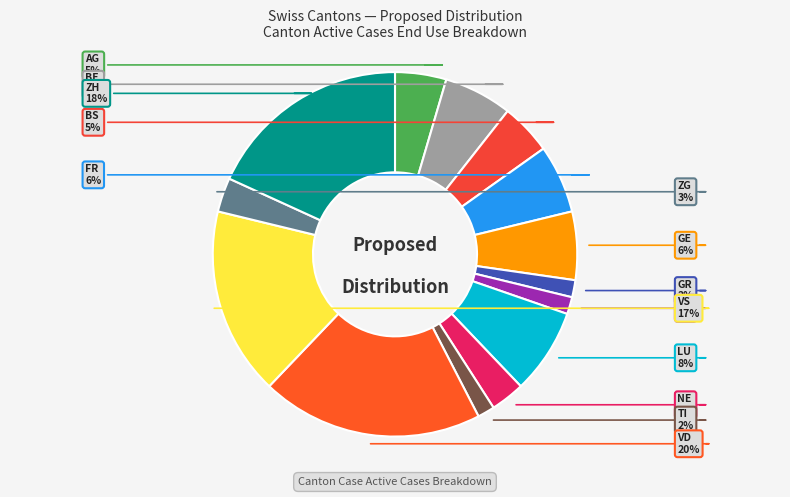

Combined, do NE and GE account for over 50%?

No